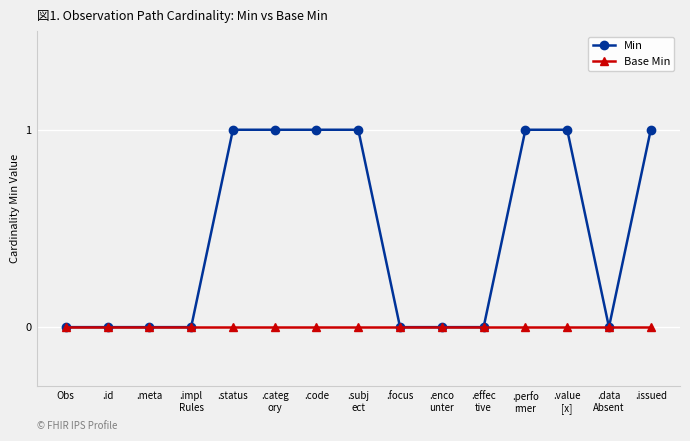

Rank the series by their average value, from lowest to highest.

Base Min, Min